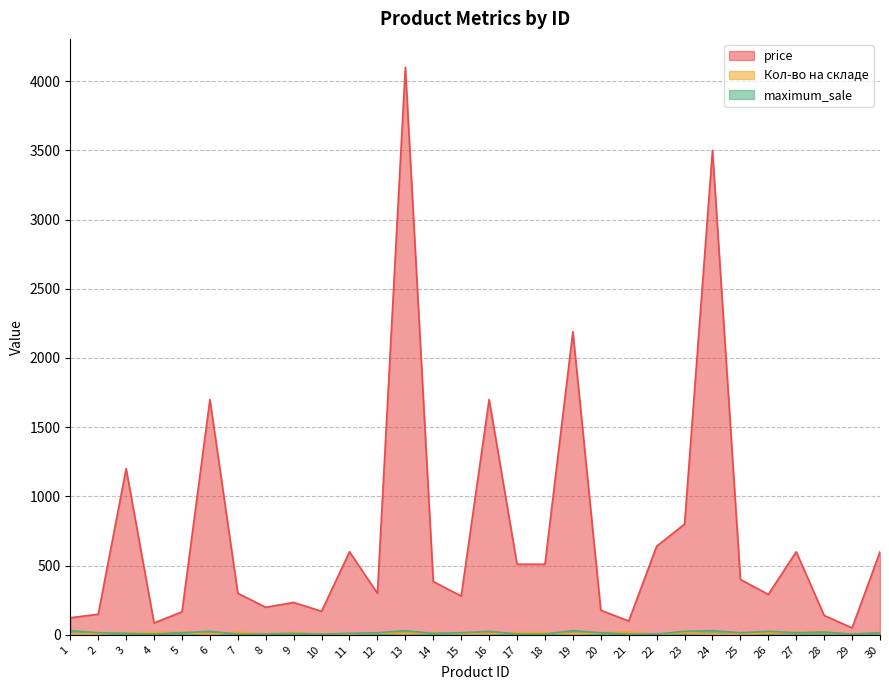

How many data points does each series have?

30